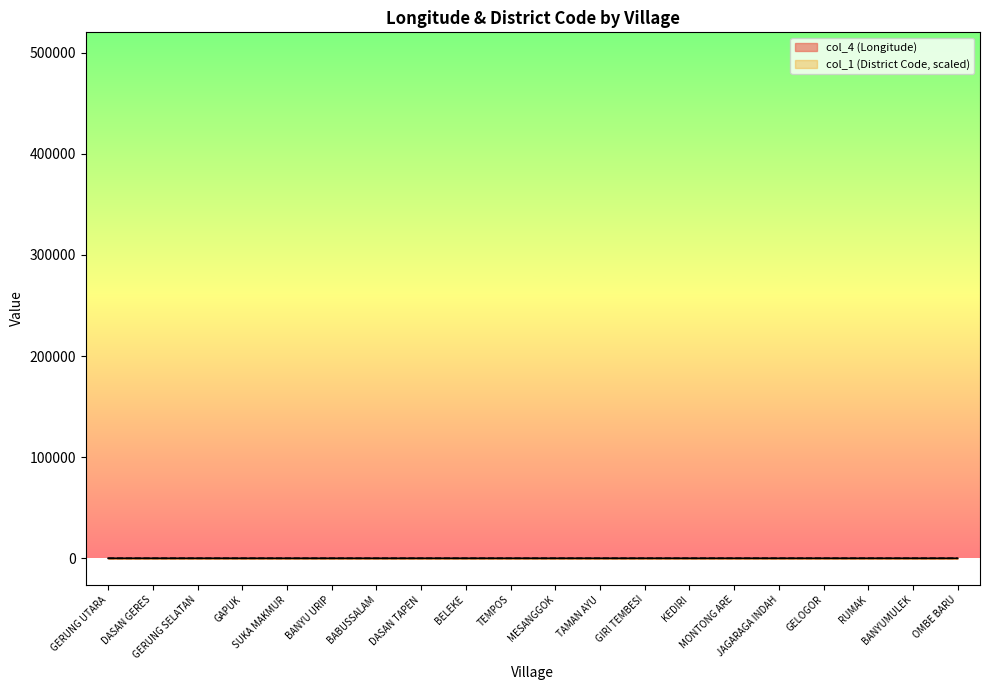

Rank the series by their average value, from lowest to highest.

col_1 (District Code, scaled), col_4 (Longitude)